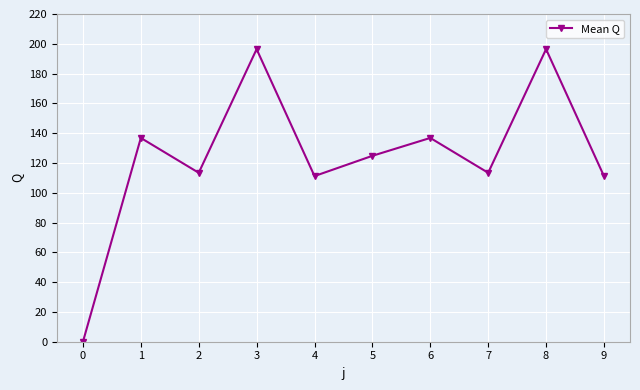

Where does the data first go above 124?

1